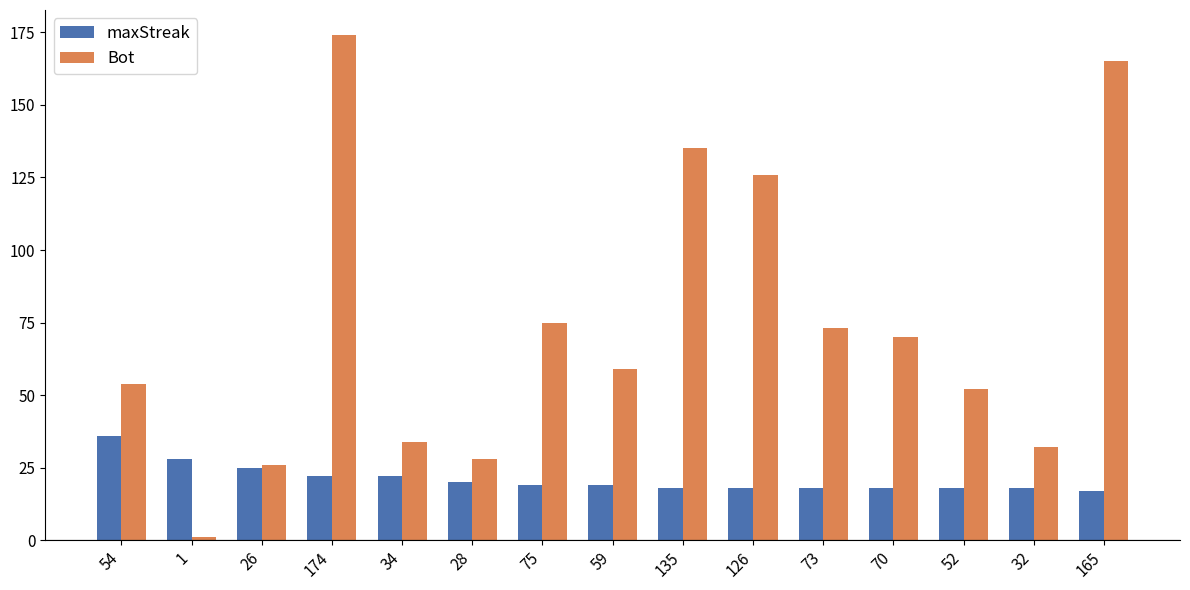

Rank the series at 135 from highest to lowest value.

Bot, maxStreak